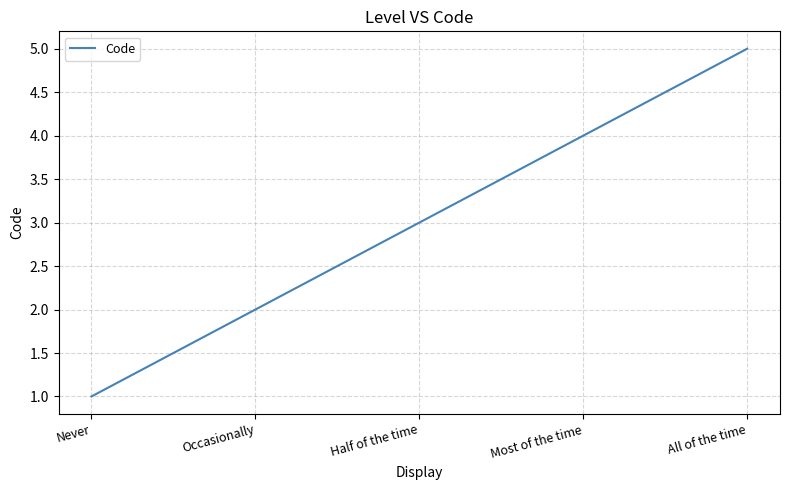

Reading right to left, extract all data points from this chart.

All of the time=5	Most of the time=4	Half of the time=3	Occasionally=2	Never=1